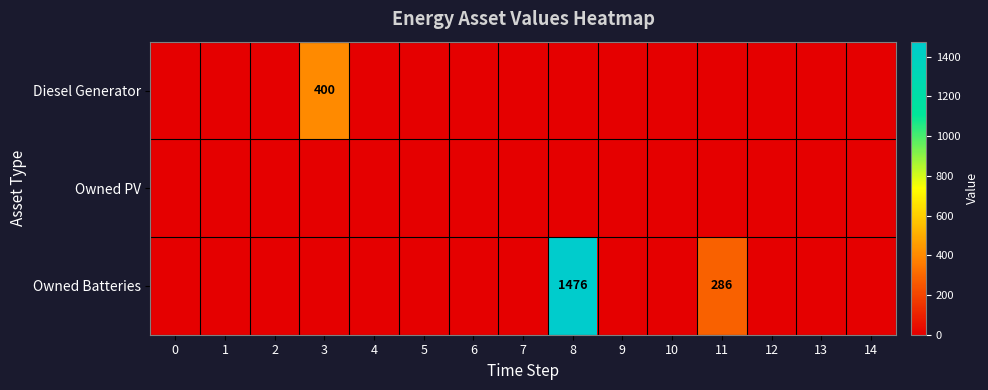

The Owned Batteries series shows 455 at 8. True or false?

False